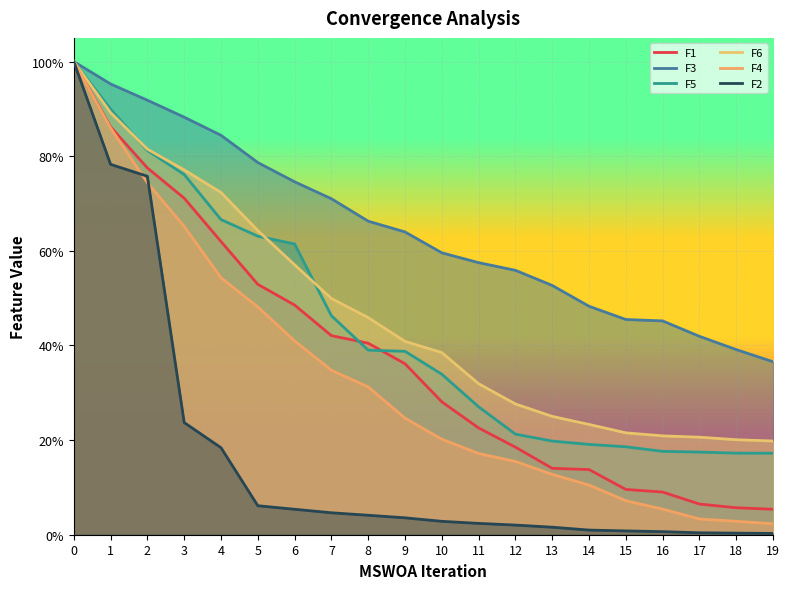

Is the value of F5 at 13 greater than the value of F3 at 13?

No